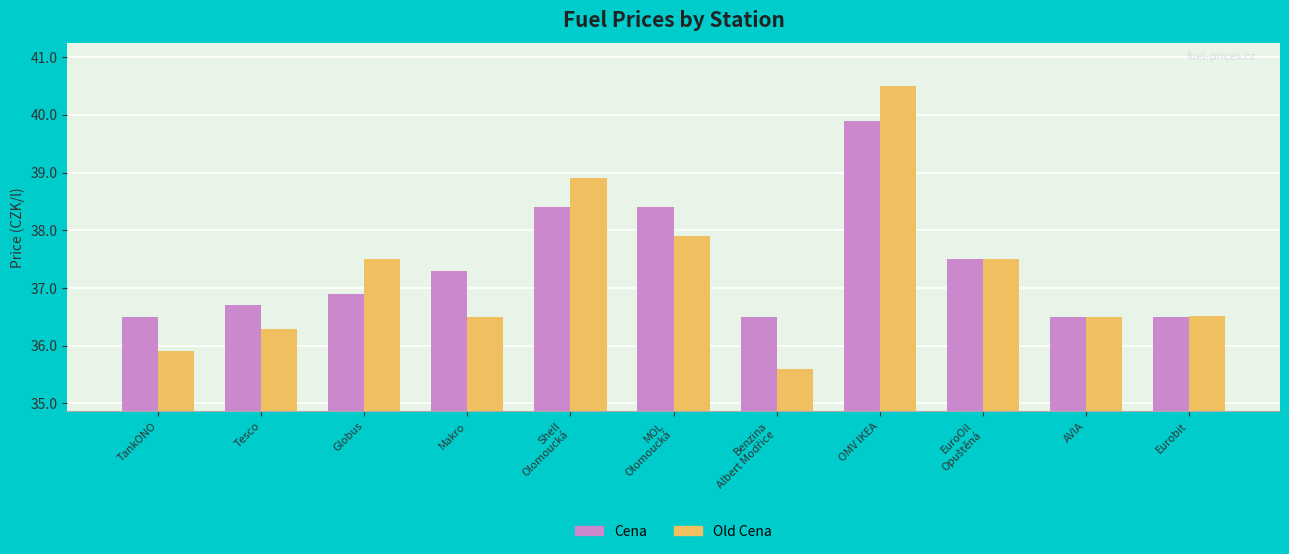

What is the value of the Cena bar at the 8th from the left?

39.9